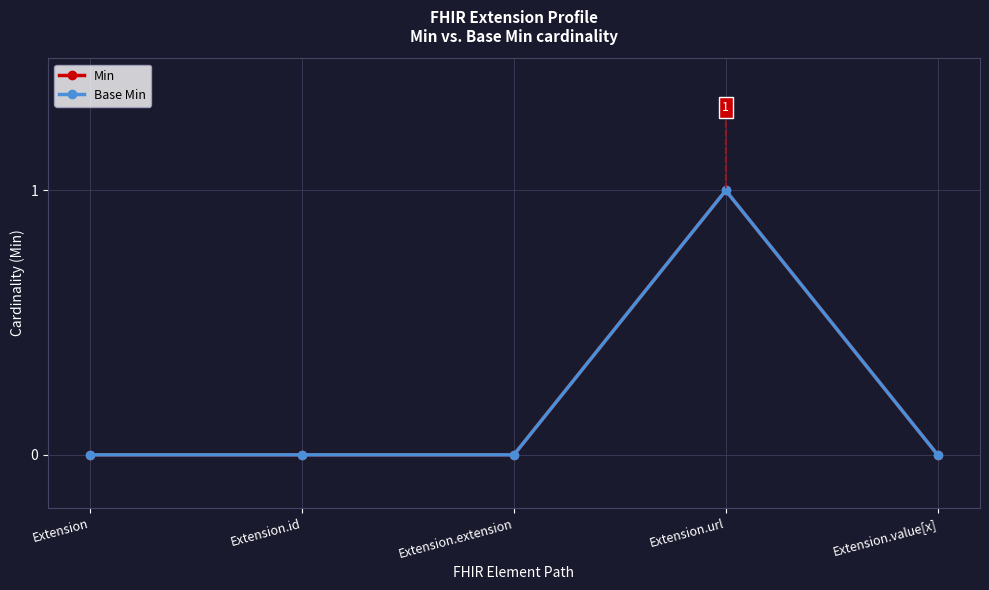

Which category has the lowest value in the Base Min series?

Extension